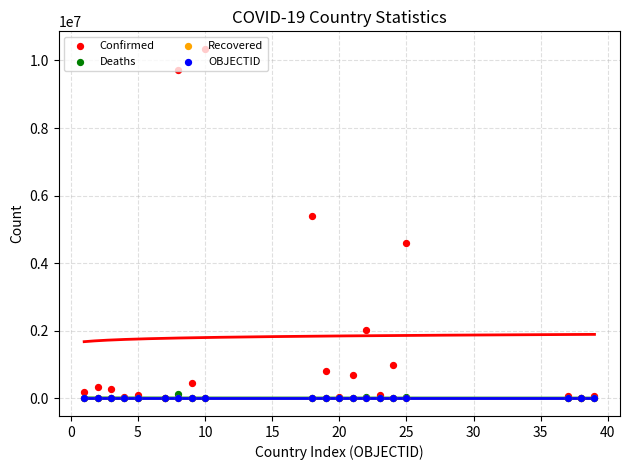

Which series has the largest total across all categories?

Confirmed